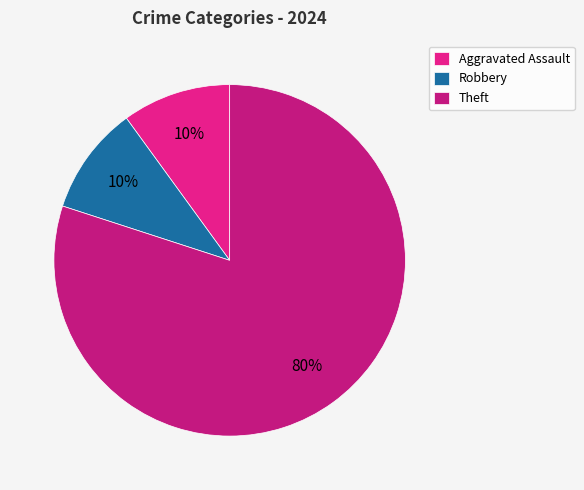

How many slices are in this pie chart?

3